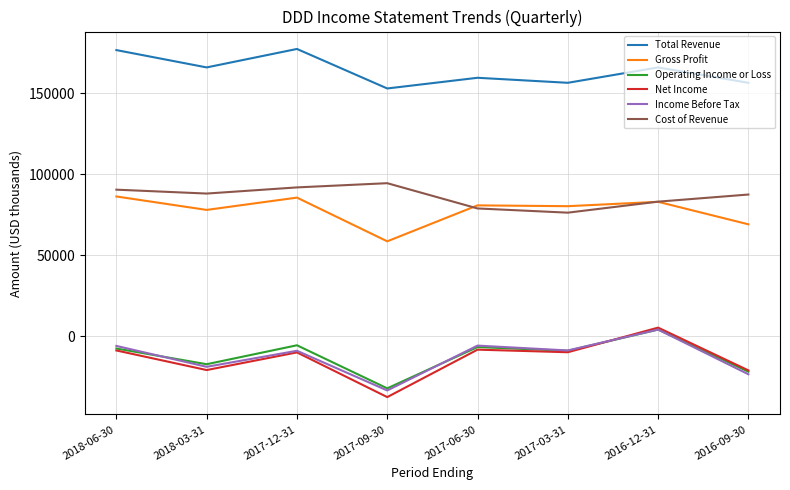

Which series changed the most between 2017-12-31 and 2017-09-30?

Net Income